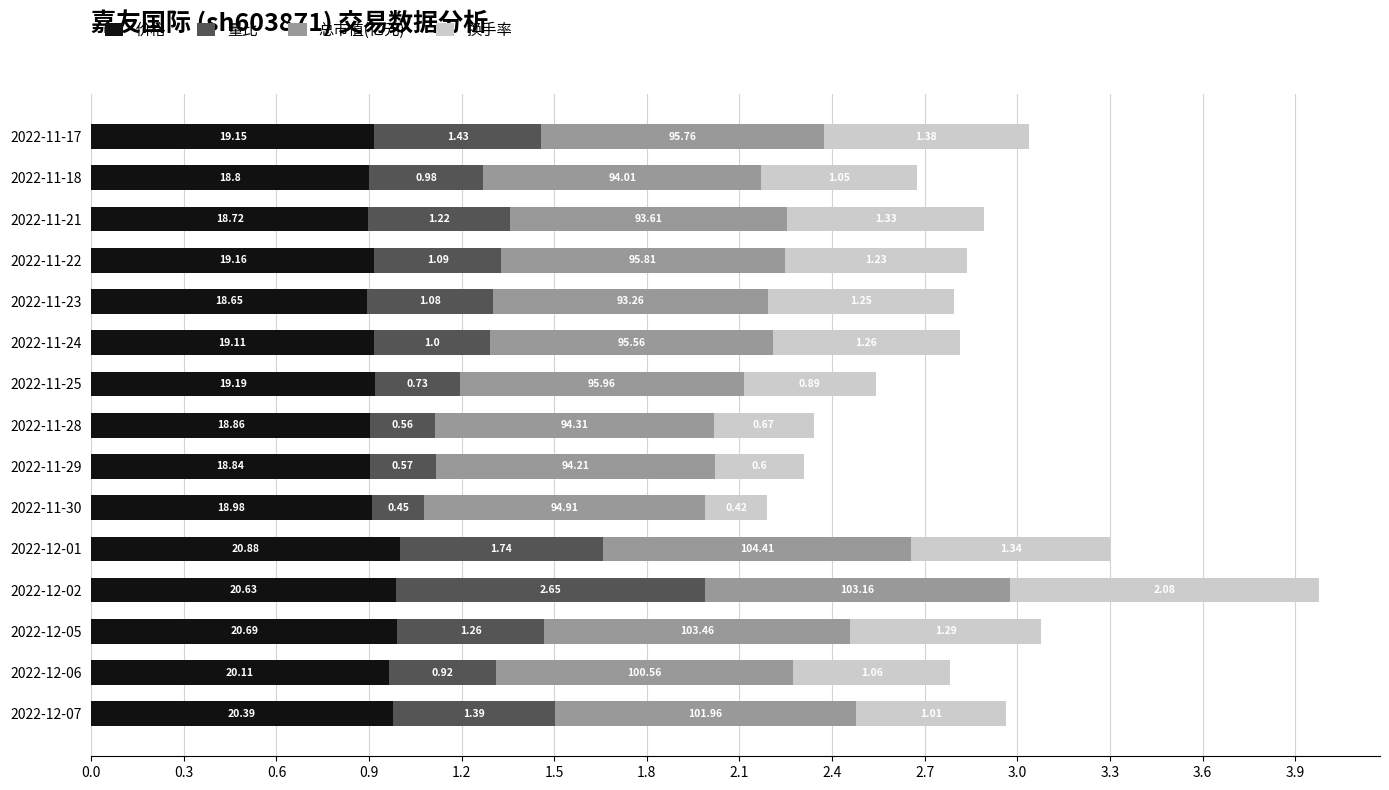

What are all the series names shown in the legend?

价格, 量比, 总市值(亿元), 换手率